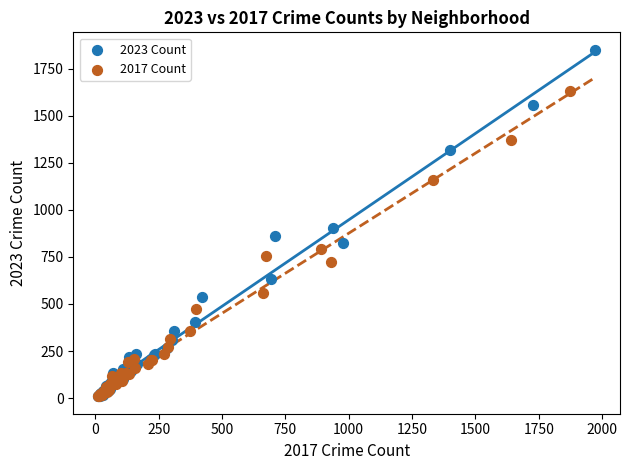

Which series contains the highest Y value?

2023 Count